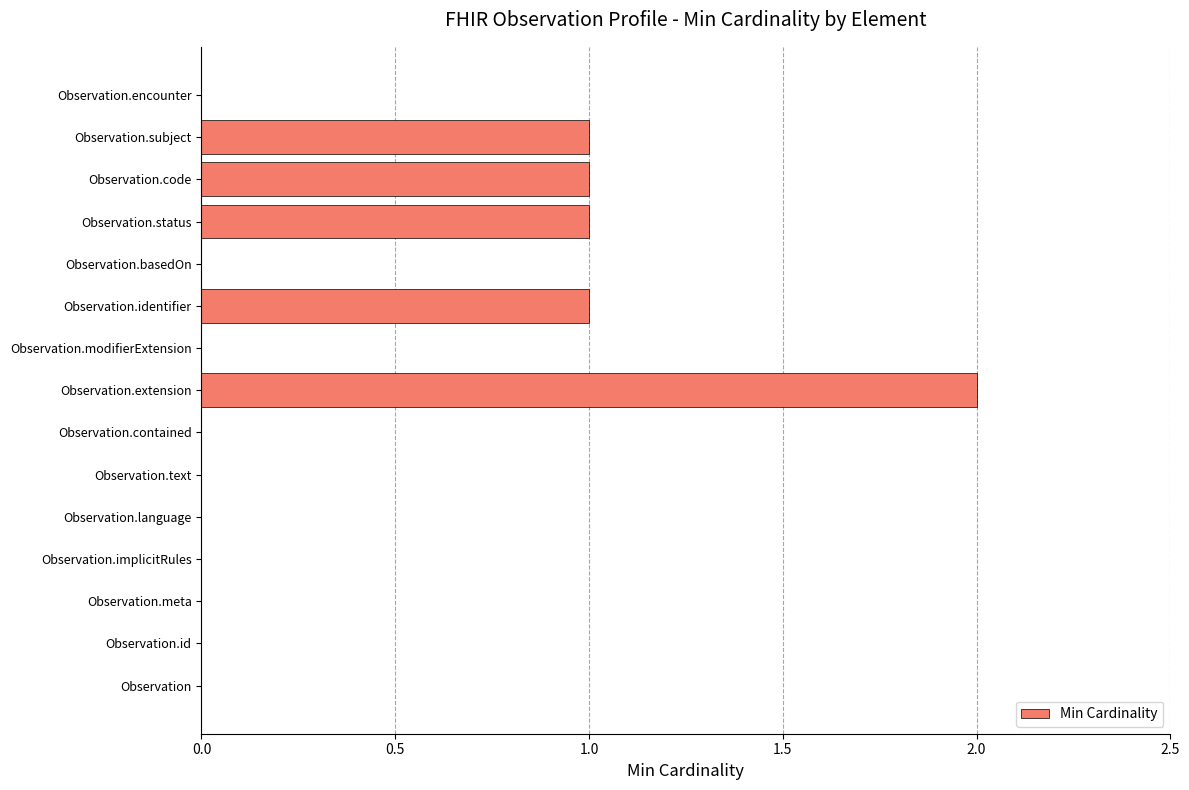

Reading bottom to top, list all the values displayed in this chart.

Observation=0	Observation.id=0	Observation.meta=0	Observation.implicitRules=0	Observation.language=0	Observation.text=0	Observation.contained=0	Observation.extension=2	Observation.modifierExtension=0	Observation.identifier=1	Observation.basedOn=0	Observation.status=1	Observation.code=1	Observation.subject=1	Observation.encounter=0